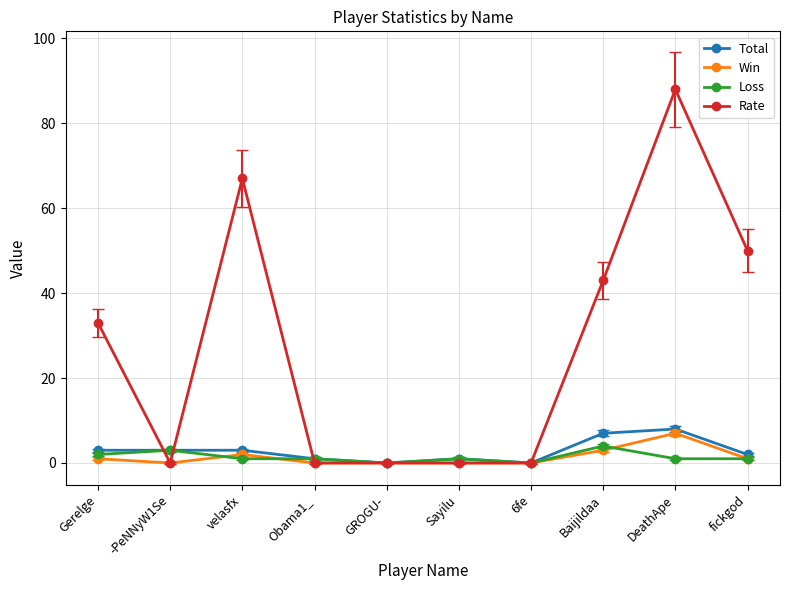

How many lines are shown in the chart?

4